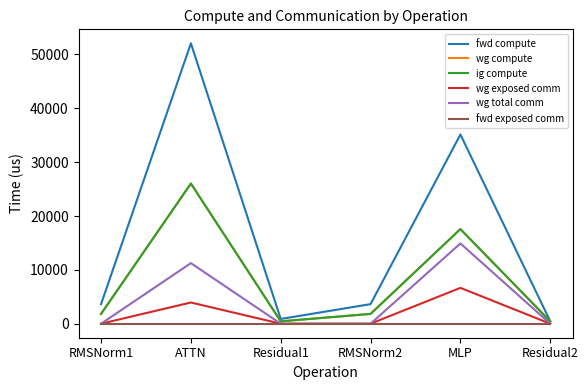

True or false: wg total comm has a value of 5756.0 at ATTN.

False